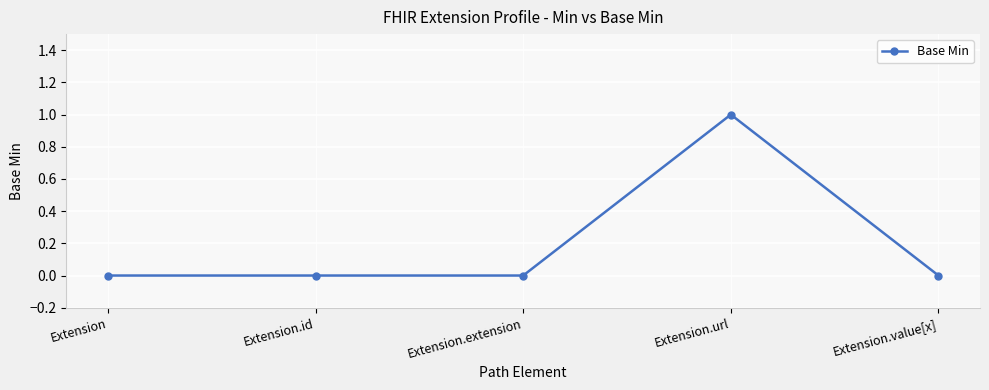

True or false: there are more than 0 points higher than both neighbors.

True